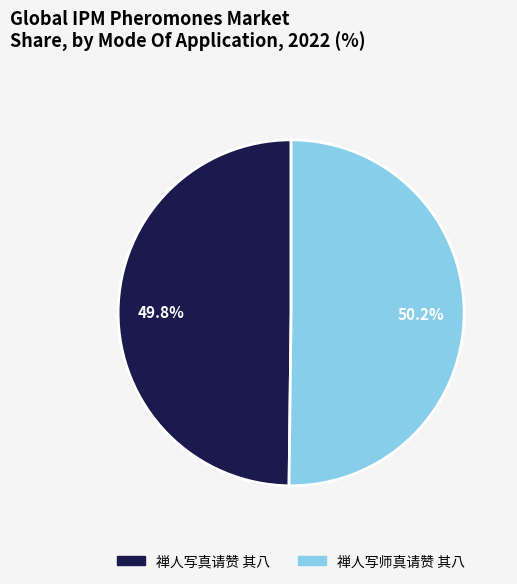

What is the ratio of the value at 禅人写师真请赞 其八 to the value at 禅人写真请赞 其八?

1.0